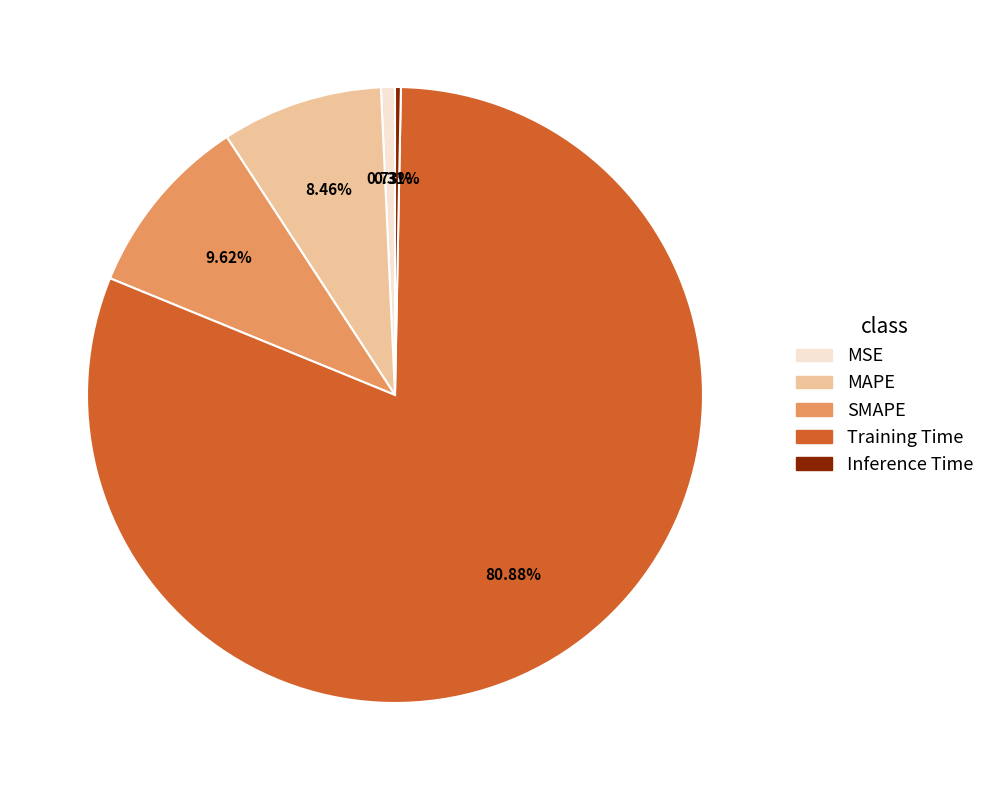

Does Training Time account for over 50% of the chart?

Yes